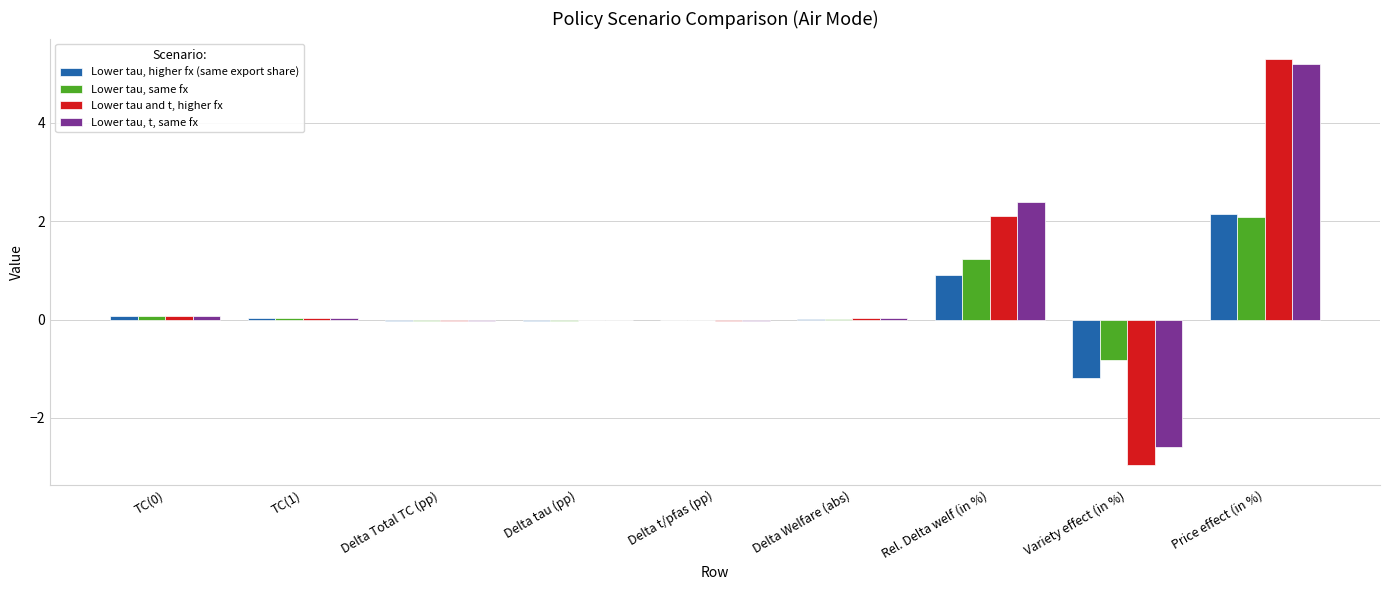

What is the sum of all Lower tau, t, same fx values?

5.1